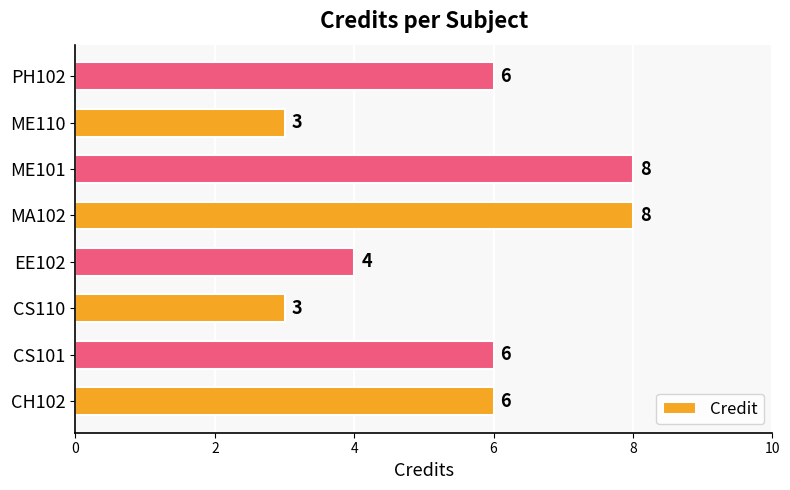

Read the value at EE102.

4